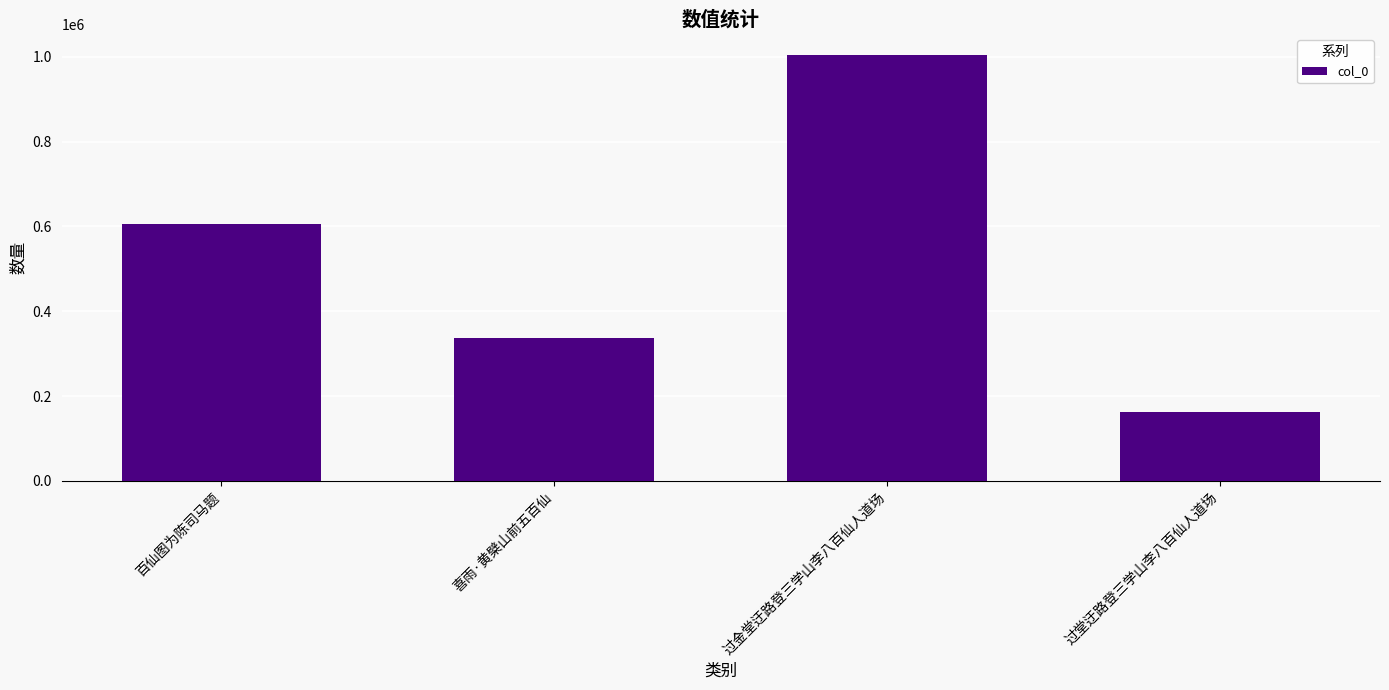

Rank the categories by value from lowest to highest.

过堂迂路登三学山李八百仙人道场, 喜雨·黄檗山前五百仙, 百仙图为陈司马题, 过金堂迂路登三学山李八百仙人道场